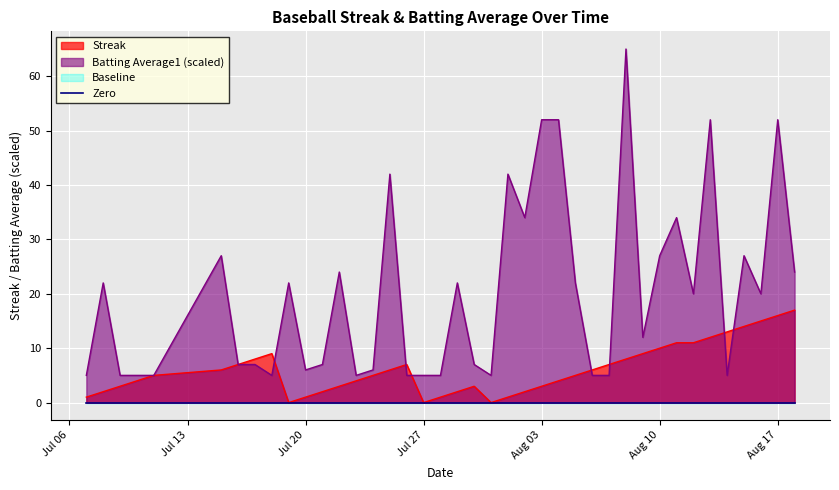

What is the difference between the highest and lowest values at Aug 10?

17.0